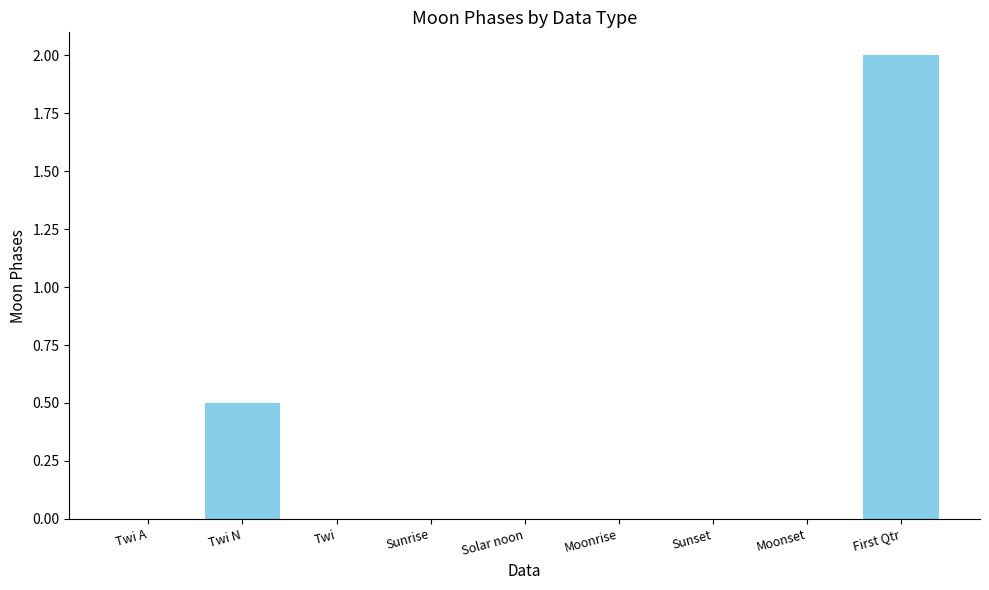

Which label corresponds to the largest value in the chart?

First Qtr